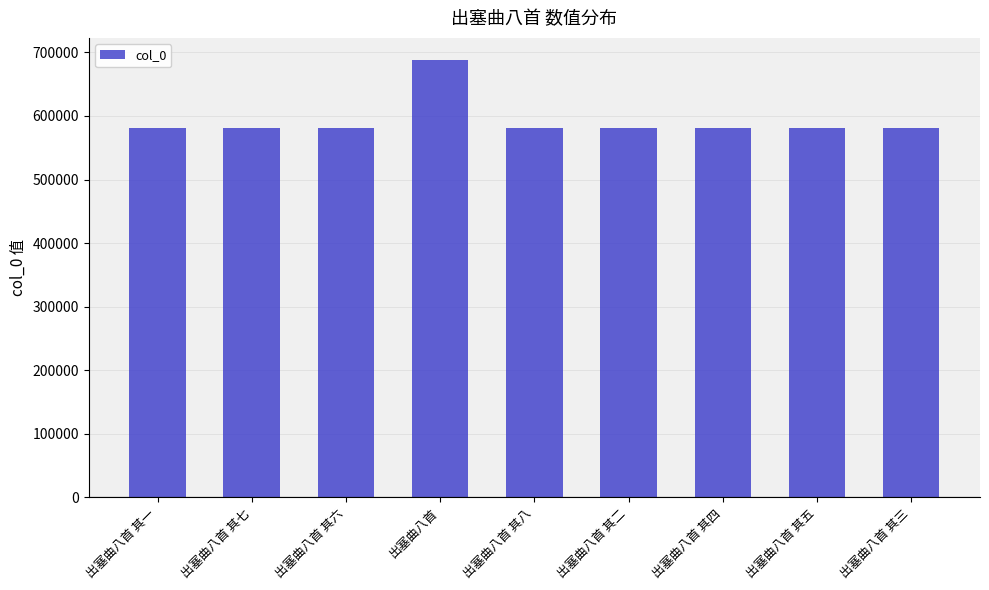

What is the label of the 4th bar from the left?

出塞曲八首